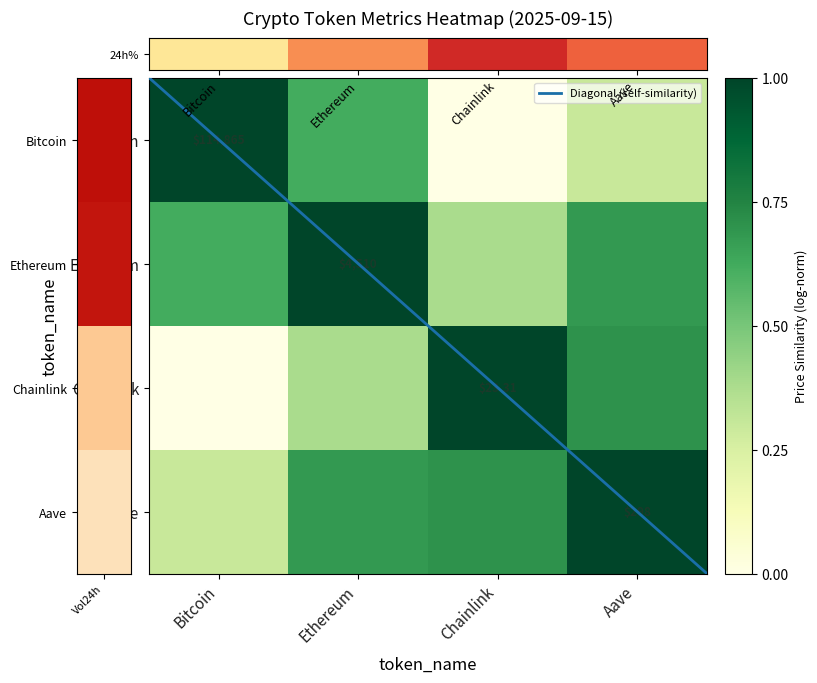

What is the sum of the Chainlink values at Bitcoin and Ethereum?

0.4